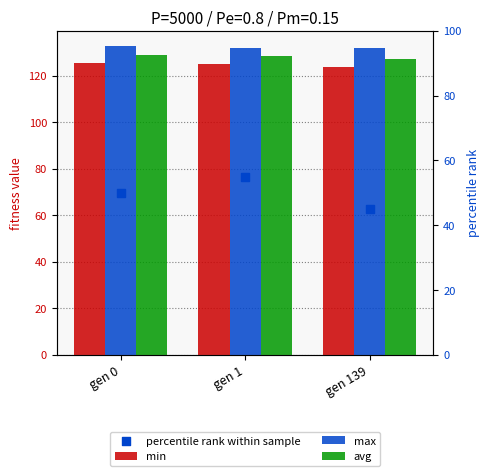

What is the total value across all series at gen 0?

386.6